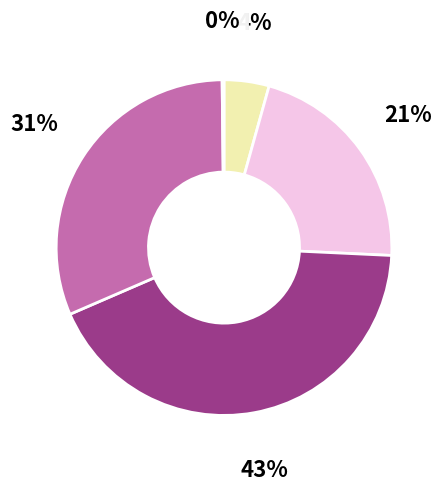

Is there any slice that represents more than half of the pie?

No